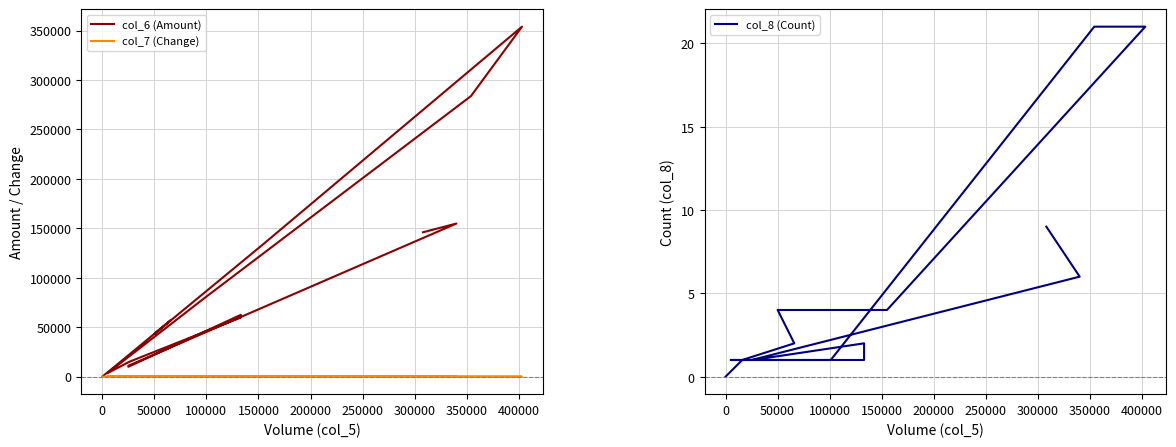

How many categories are shown in the chart?

16